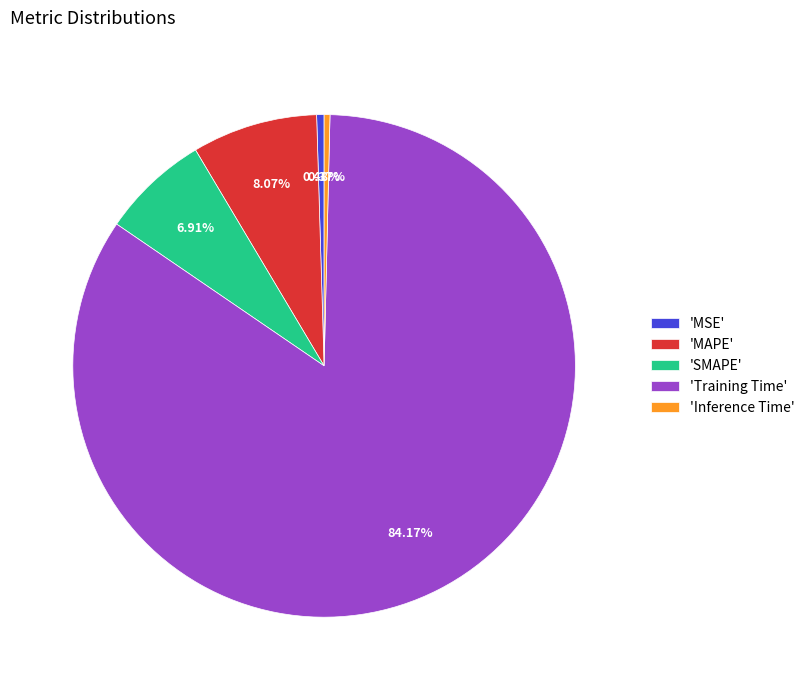

How many segments does this pie chart have?

5